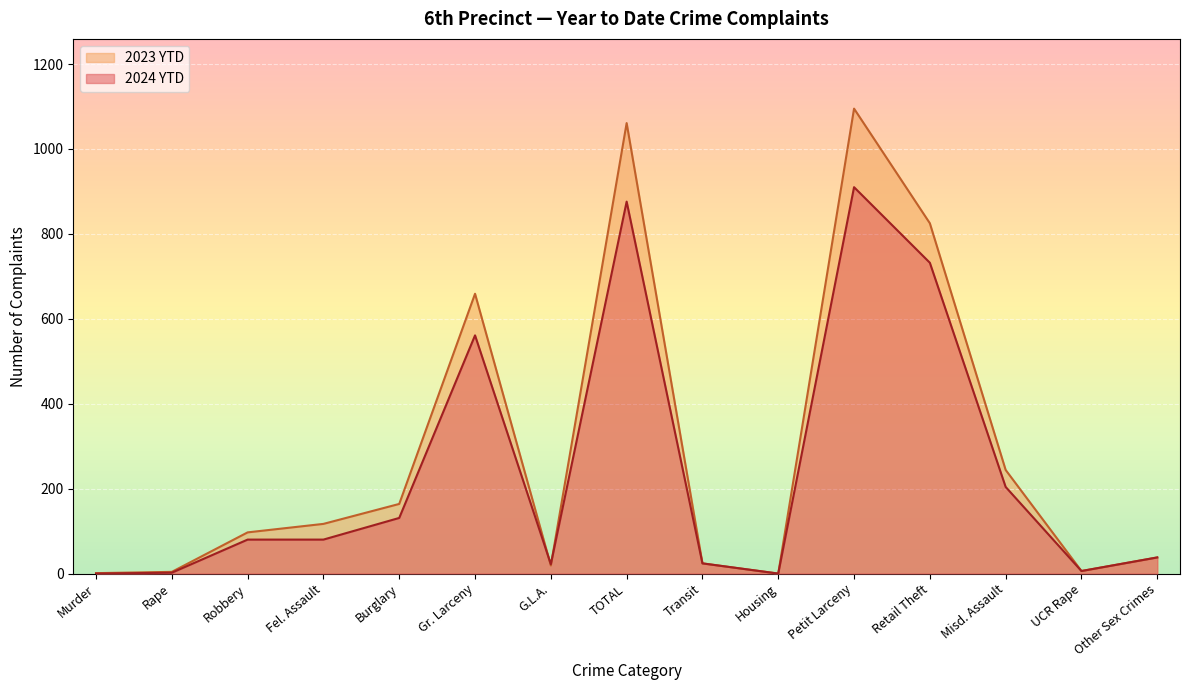

True or false: 2024 YTD and 2023 YTD cross at least once.

True